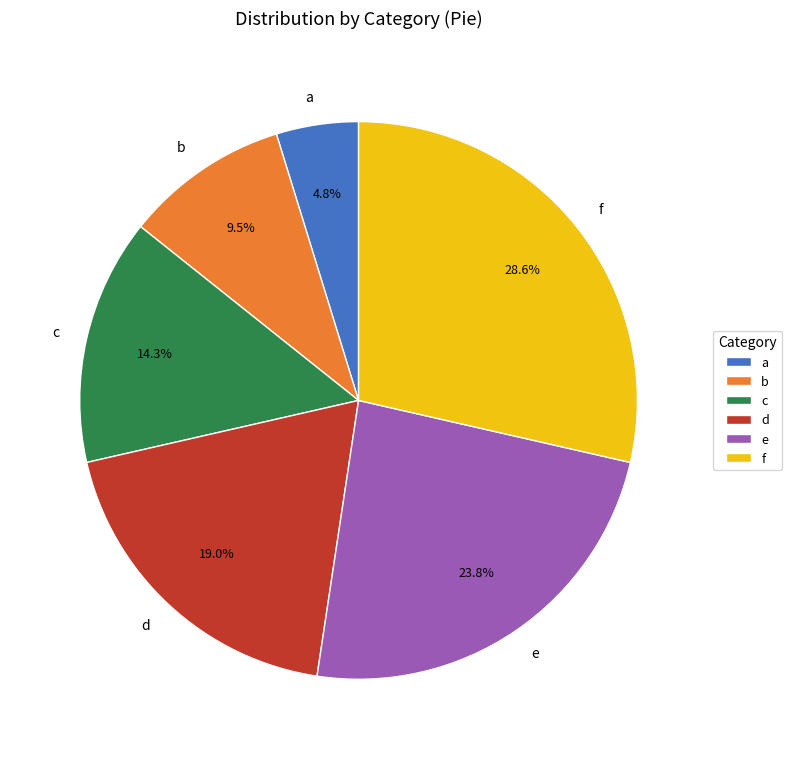

Count the number of slices in the pie.

6